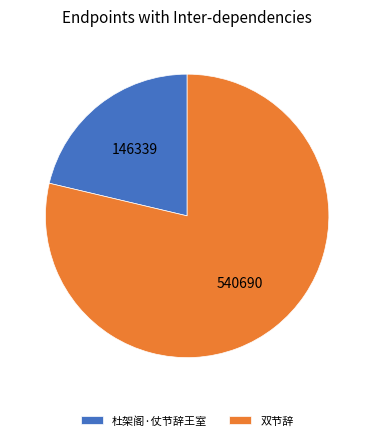

Is the sum of 杜架阁·仗节辞王室 and 双节辞 greater than half?

Yes